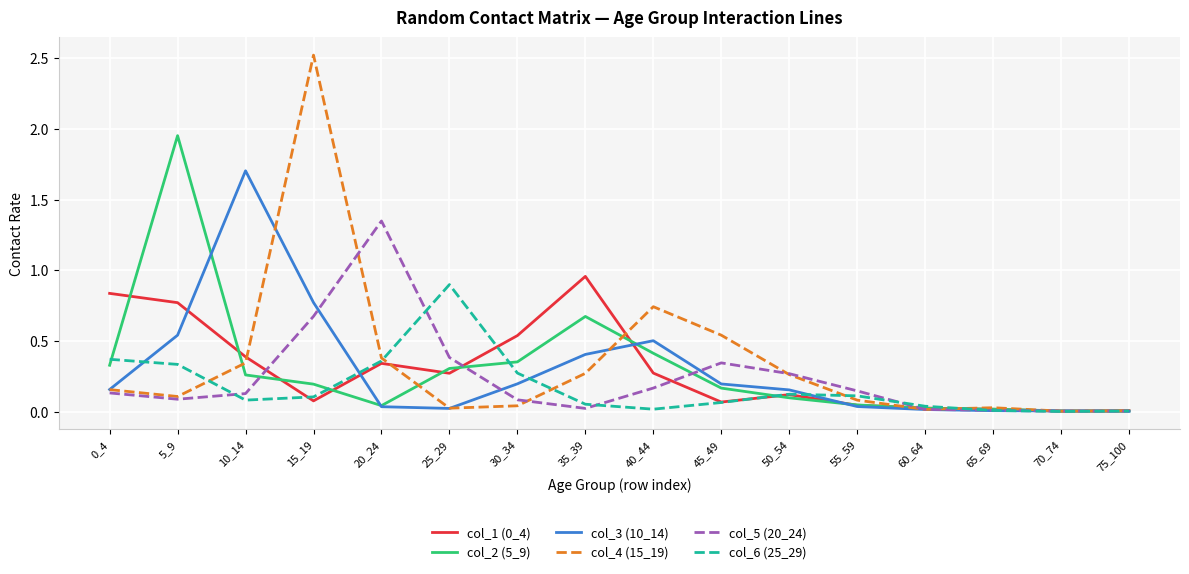

At which category is the sum across all series the highest?

15_19